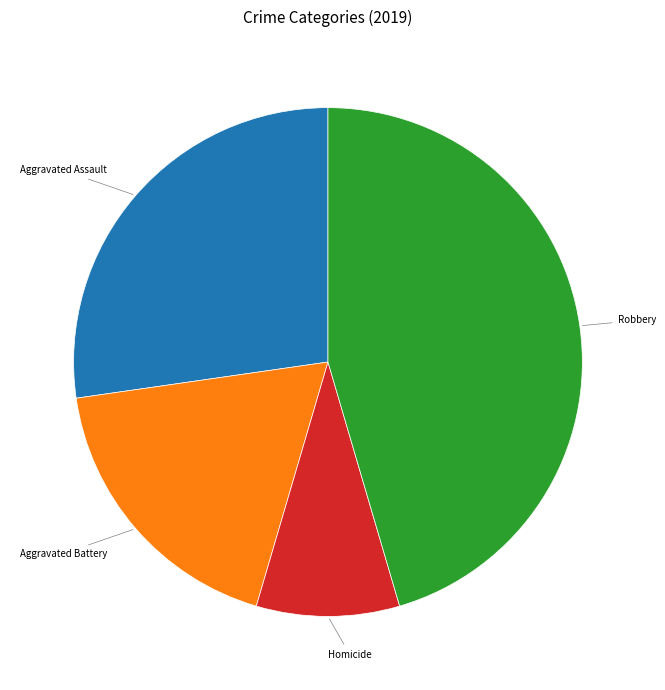

Does any single category account for the majority?

No